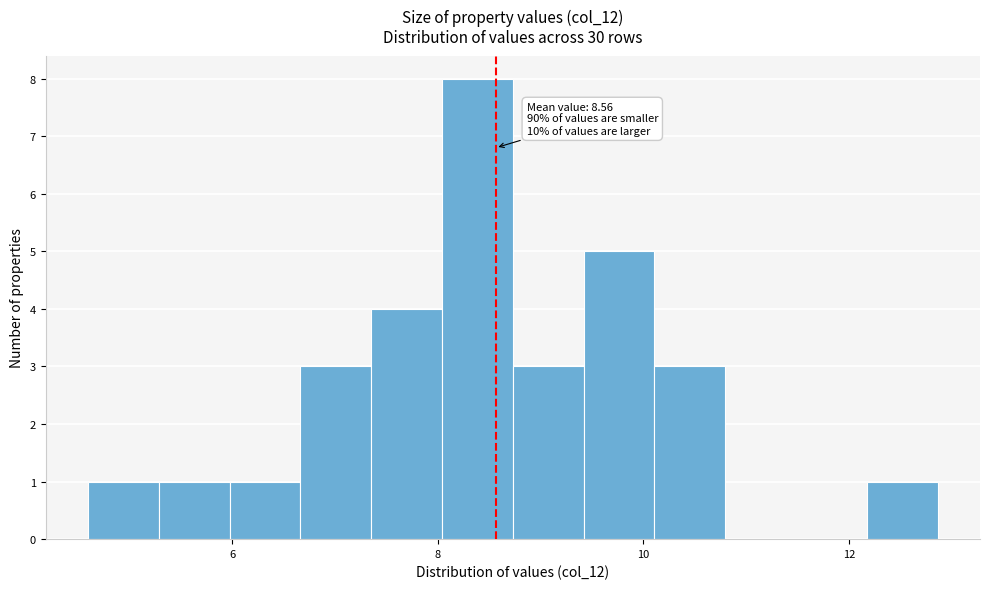

Read against the x-axis, roughly where is the centre of the tallest bar?

8.4